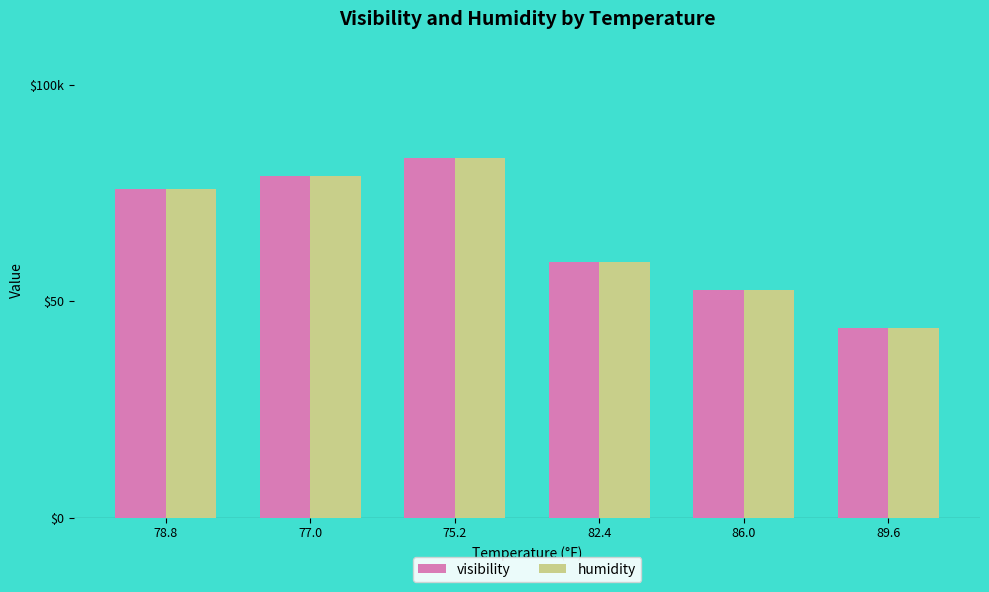

What are all the series names shown in the legend?

visibility, humidity